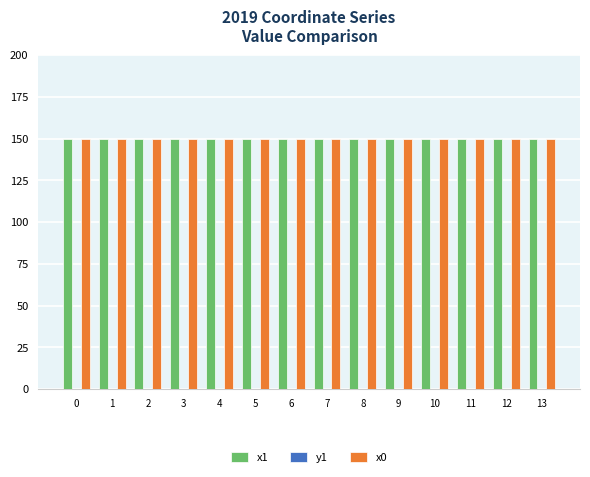

What is the greatest value displayed?

150.0